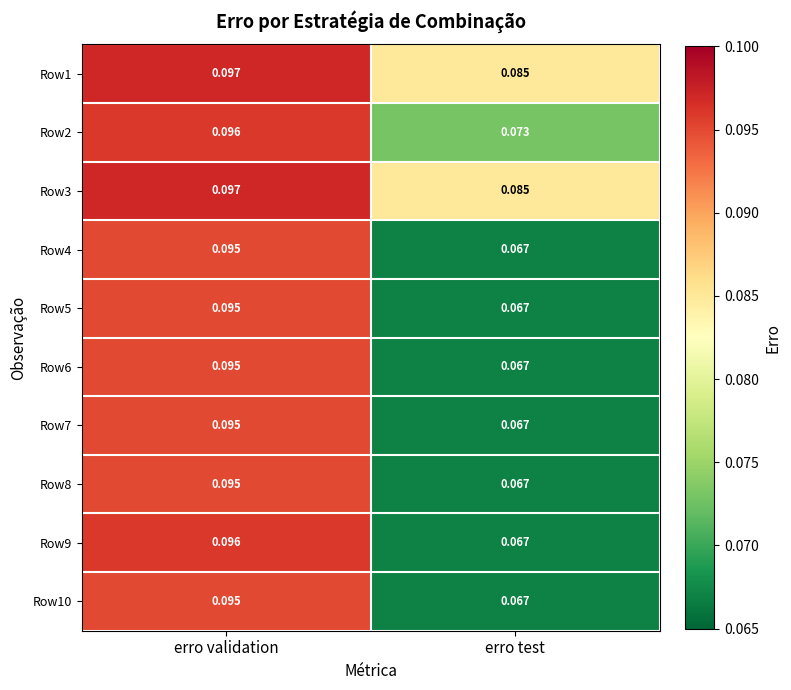

Rank the categories by Row5 value from highest to lowest.

erro validation, erro test